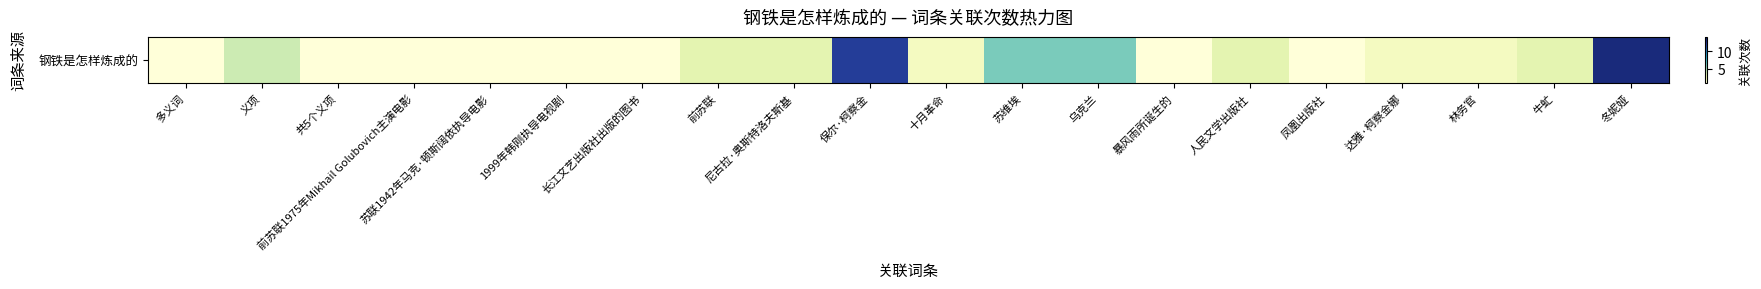

What is the difference between the maximum and minimum values?

12